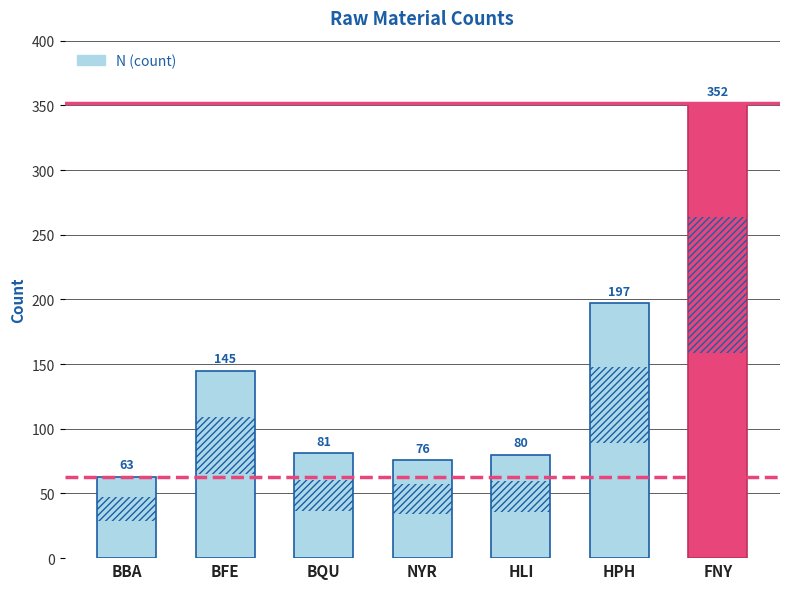

What is the maximum value shown in the chart?

352